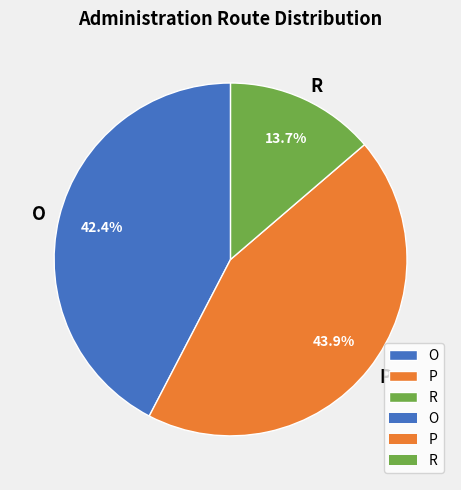

To the nearest percent, what is the difference between the P and R slice percentages?

30%